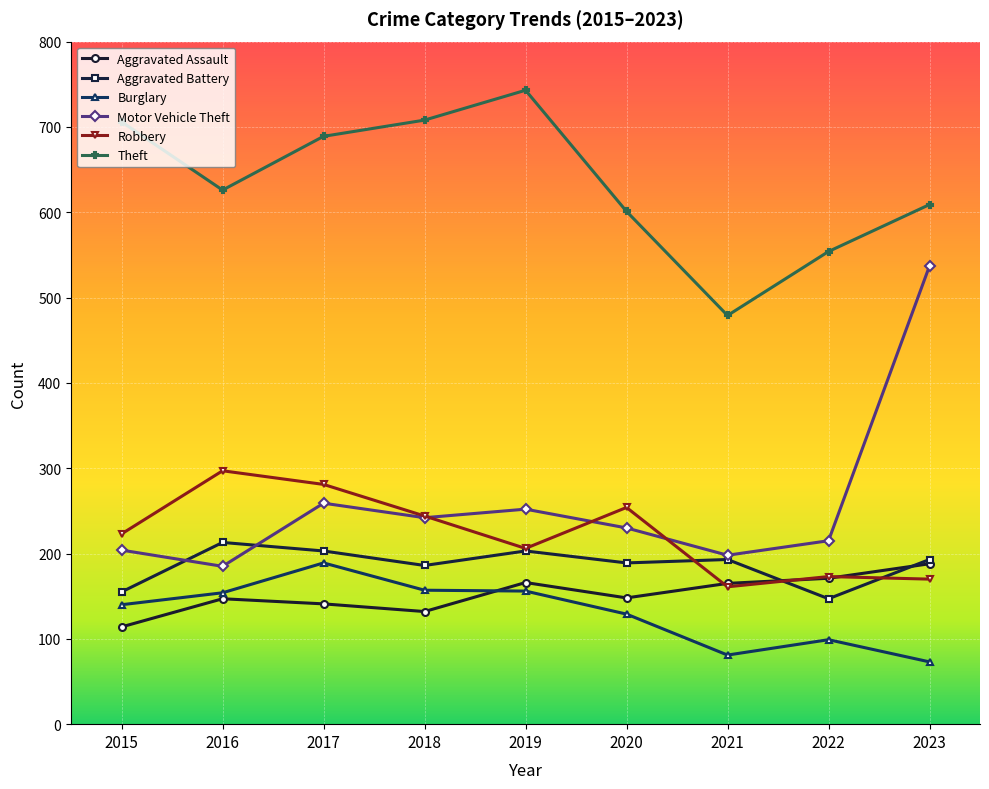

Is it true that Aggravated Assault equals 188 at 2015?

False